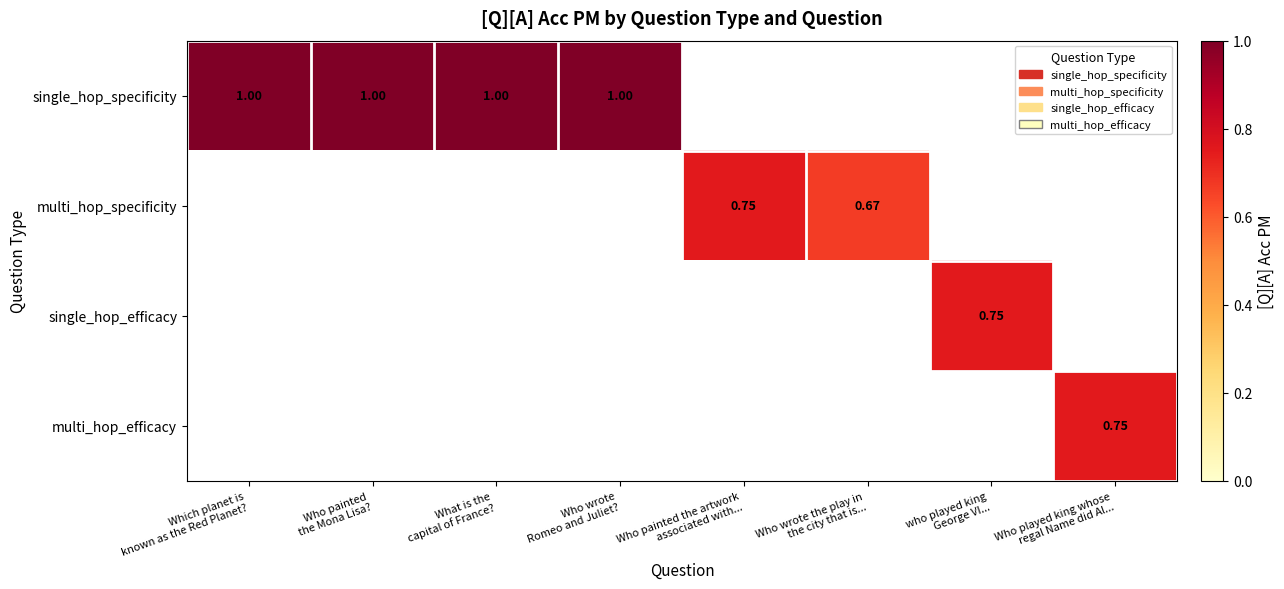

Between Who painted
the Mona Lisa? and Which planet is
known as the Red Planet?, which is larger?

Who painted
the Mona Lisa?